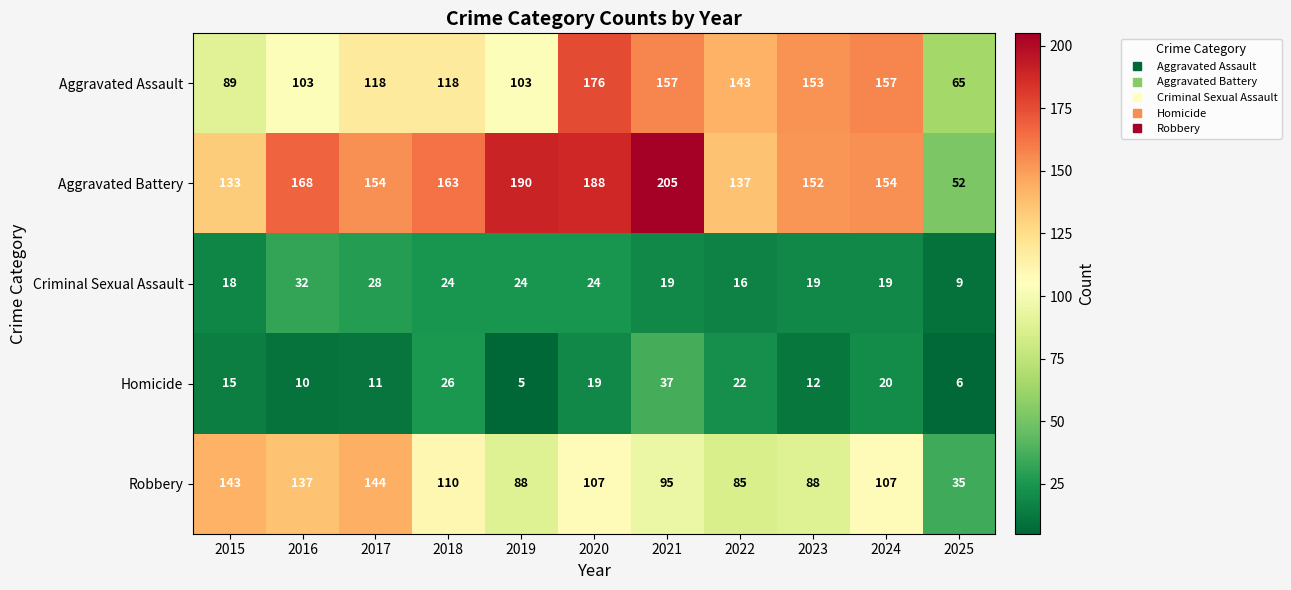

What is the minimum value shown in the chart?

5